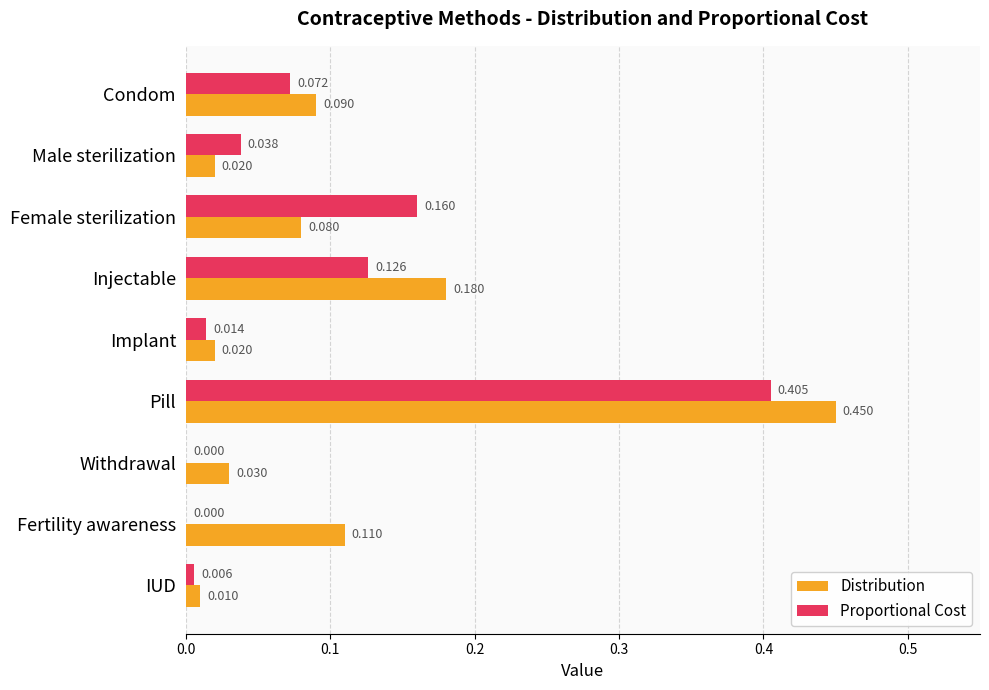

Which series has the largest total across all categories?

Distribution